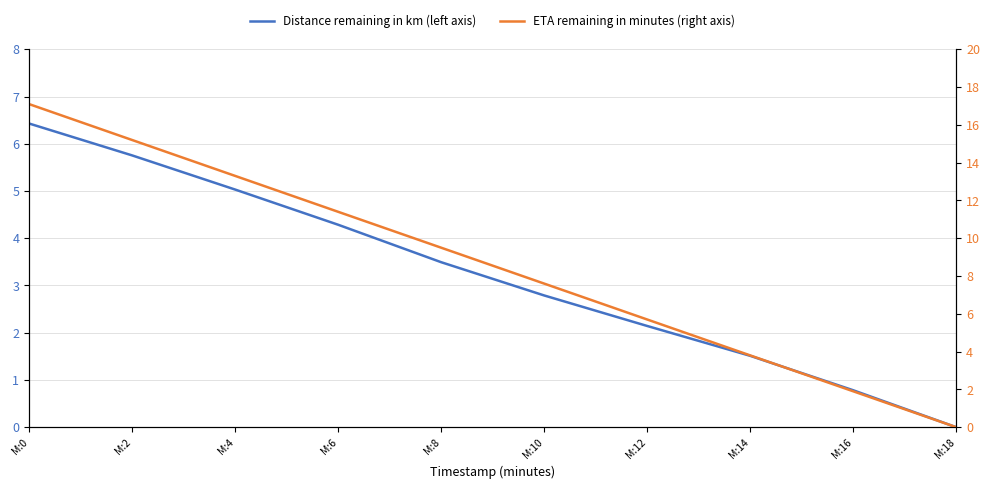

Which series has the widest spread of values?

ETA remaining in minutes (right axis)